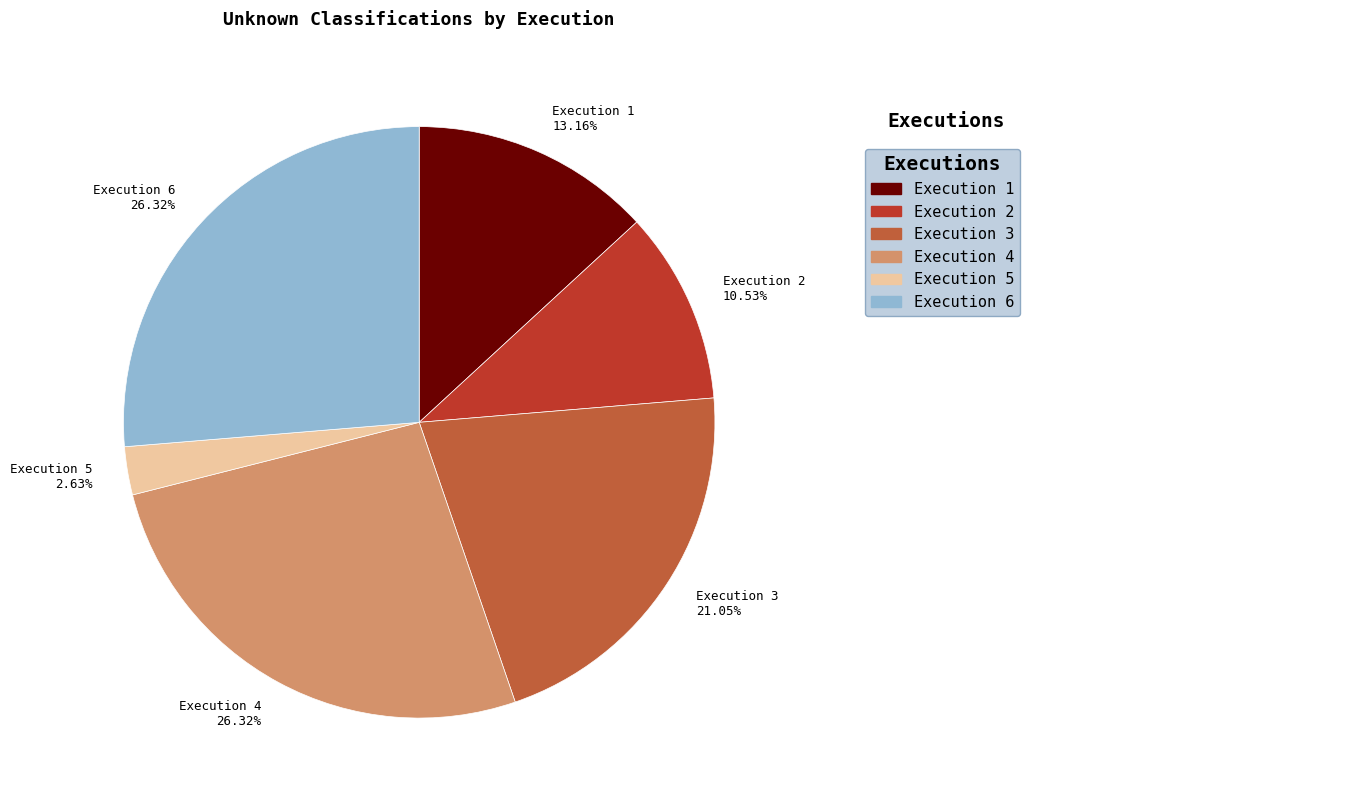

Is it true that Execution 5 is 3% of the pie?

True